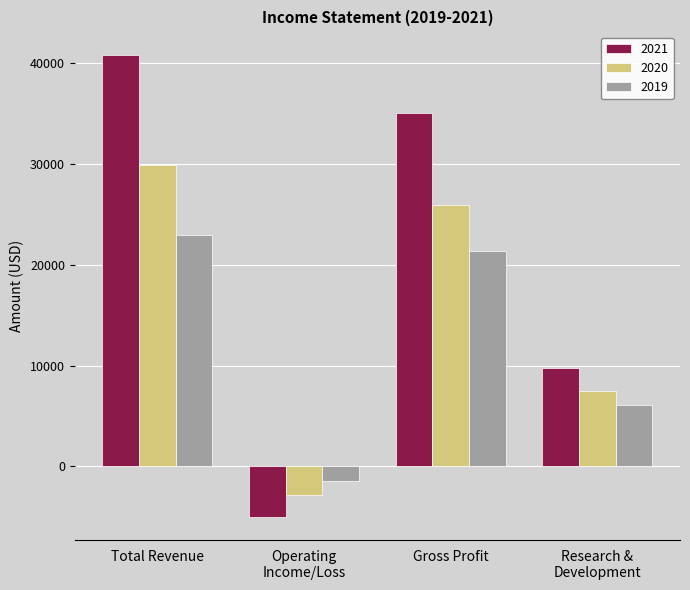

At which label is 2020 closest to 13550?

Research &
Development